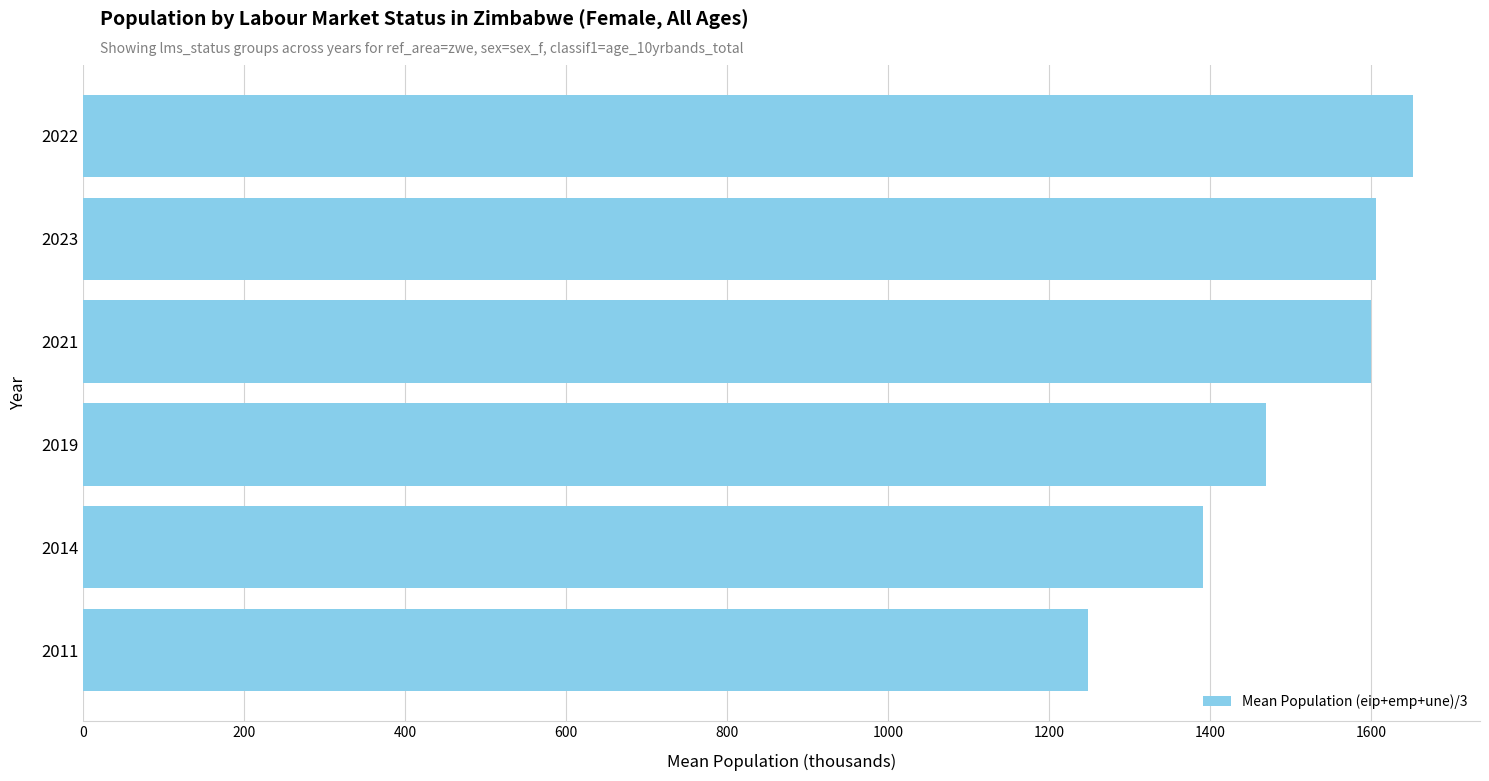

What value does the data have at 2021?

1600.2